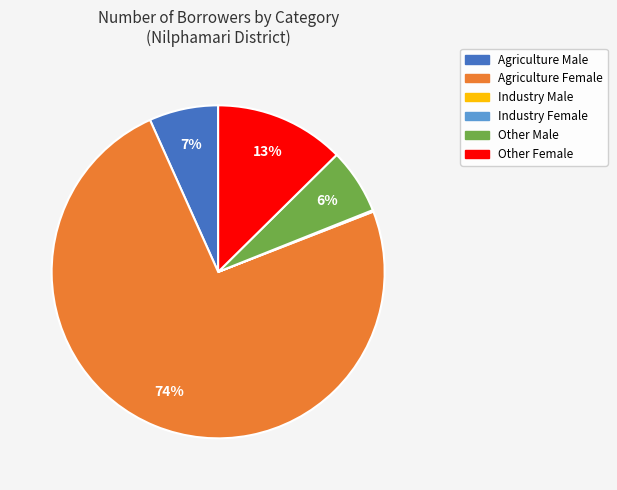

Do Other Female and Other Male together represent more than half of the pie?

No